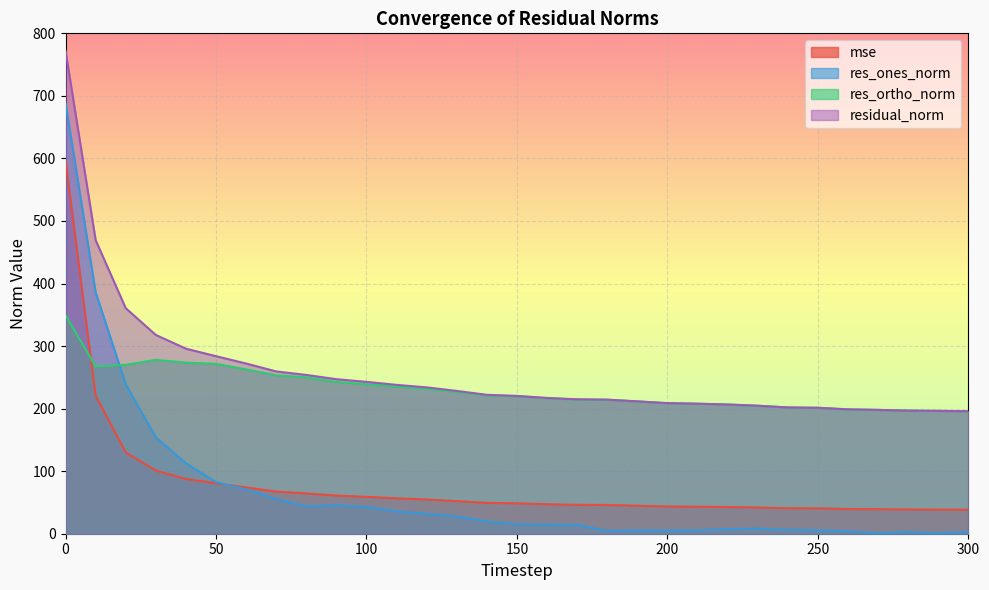

Reading right to left, list all the values displayed in this chart.

mse: 38.4	38.6	38.7	39.2	39.5	40.5	40.8	41.9	42.7	43.2	43.6	44.8	45.9	46.2	47.1	48.5	49.3	52.1	54.7	56.6	58.9	61.0	64.4	67.3	74.0	80.6	87.5	101.0	130.0	220.4	596.1
res_ones_norm: 3.1	0.6	2.9	0.8	4.0	5.5	6.1	8.2	7.4	5.5	5.2	5.4	4.5	14.3	14.4	15.0	19.7	27.7	31.8	35.6	42.6	45.7	43.7	55.6	70.7	82.5	112.7	154.0	238.9	386.0	688.6
res_ortho_norm: 195.8	196.4	196.8	198.0	198.8	201.3	201.8	204.5	206.5	207.8	208.7	211.5	214.3	214.4	216.6	219.8	221.2	226.6	231.8	235.3	239.0	242.8	250.0	253.5	262.7	271.6	273.6	278.0	270.1	267.2	349.3
residual_norm: 195.8	196.4	196.8	198.0	198.8	201.4	201.9	204.7	206.6	207.9	208.8	211.6	214.3	214.9	217.1	220.3	222.1	228.3	234.0	238.0	242.8	247.0	253.8	259.5	272.1	283.9	295.9	317.8	360.6	469.4	772.1